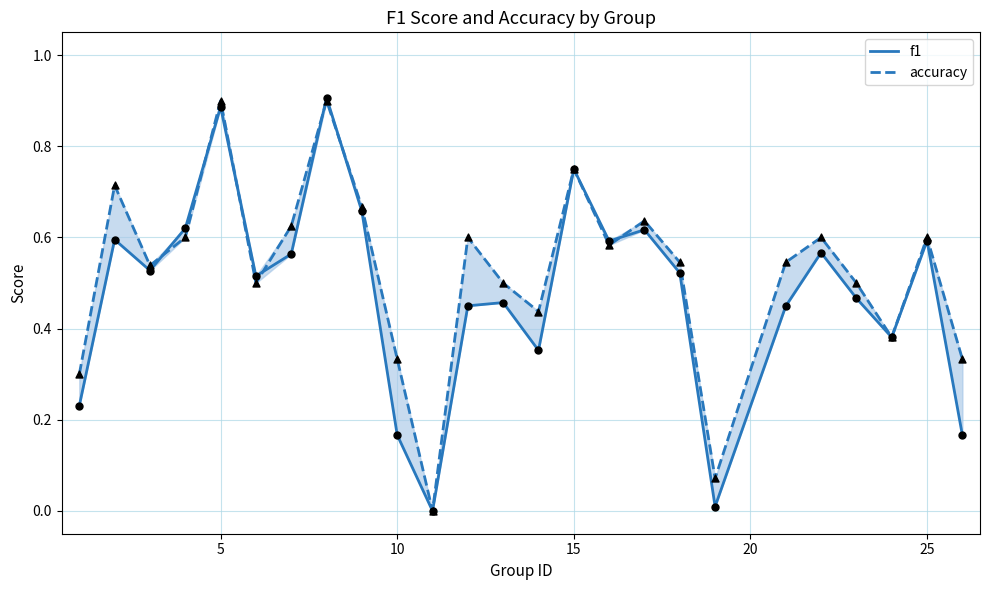

Which series contains the lowest Y value?

f1